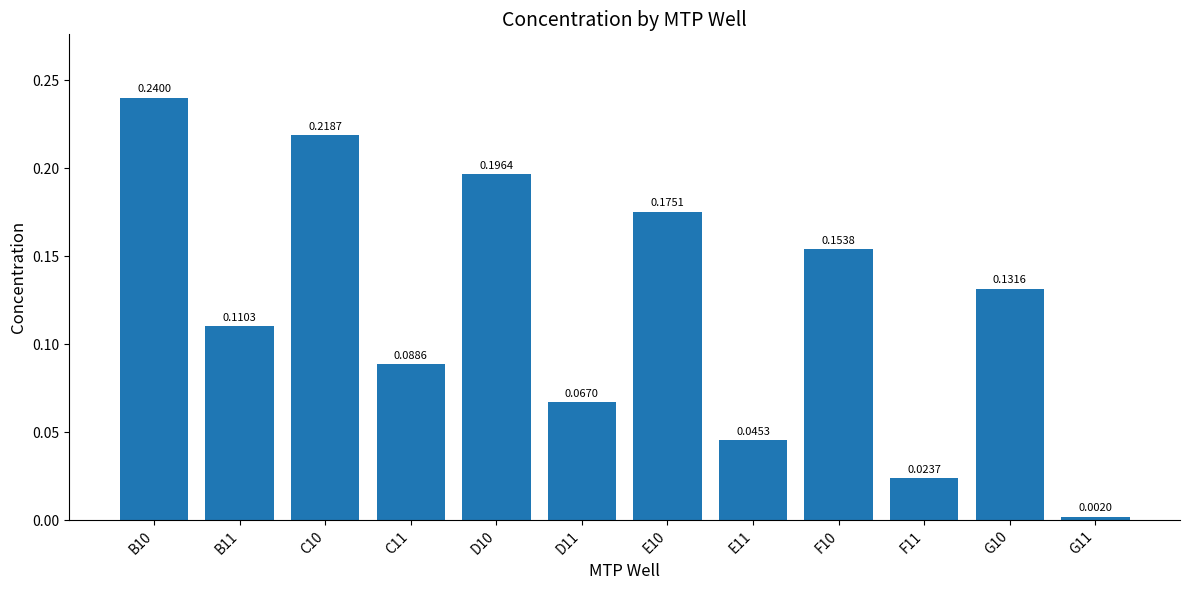

What is the sum of all values?

1.5